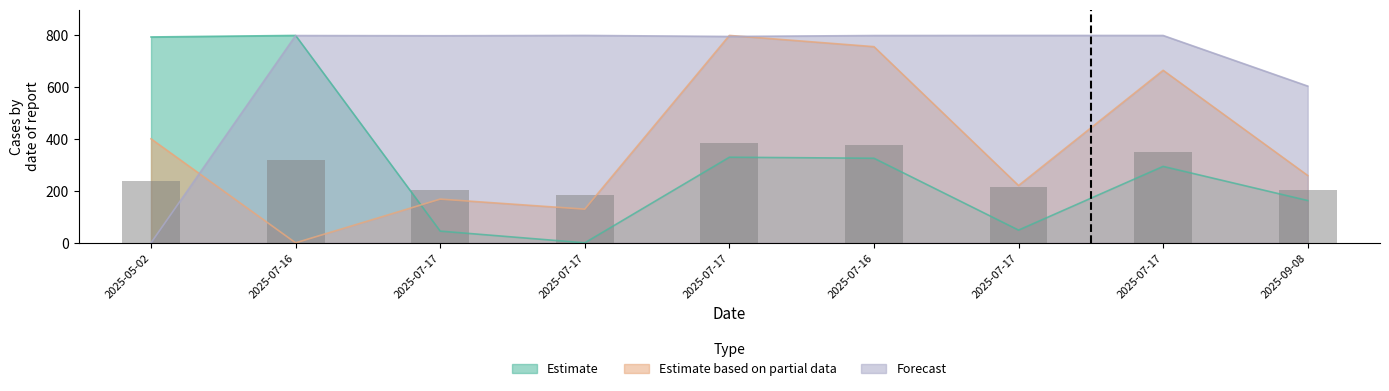

Between 2025-07-16 and 2025-07-17, which series saw the biggest shift?

Estimate based on partial data